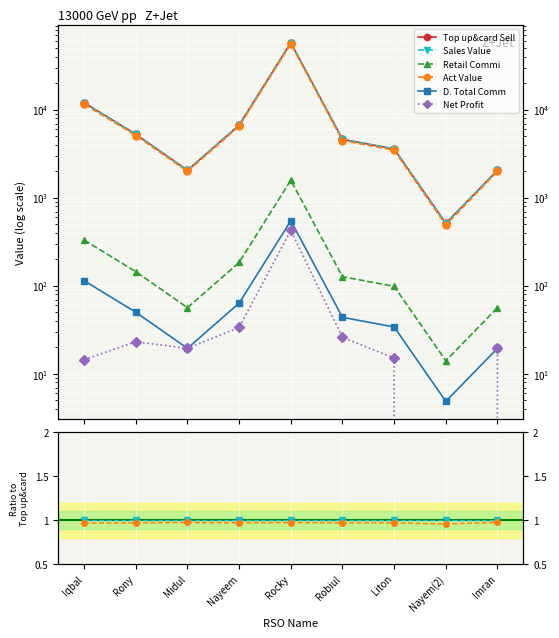

How many negative values does the Net Profit series have?

1